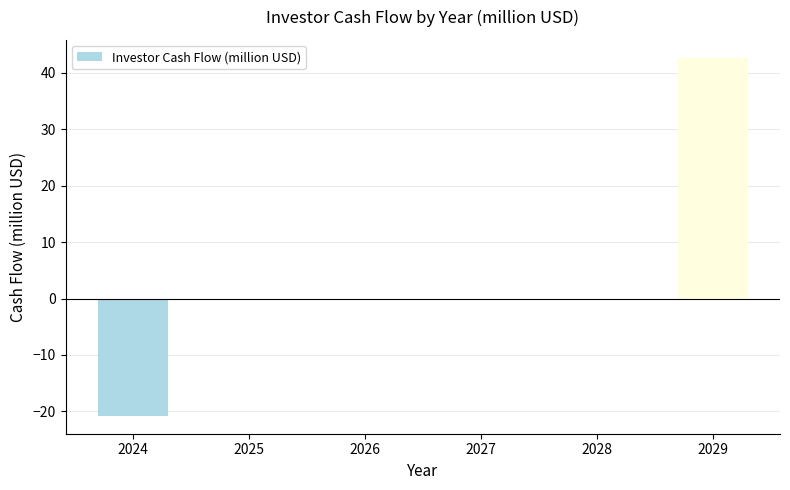

What is the change in value from 2024 to 2025?

+20.8